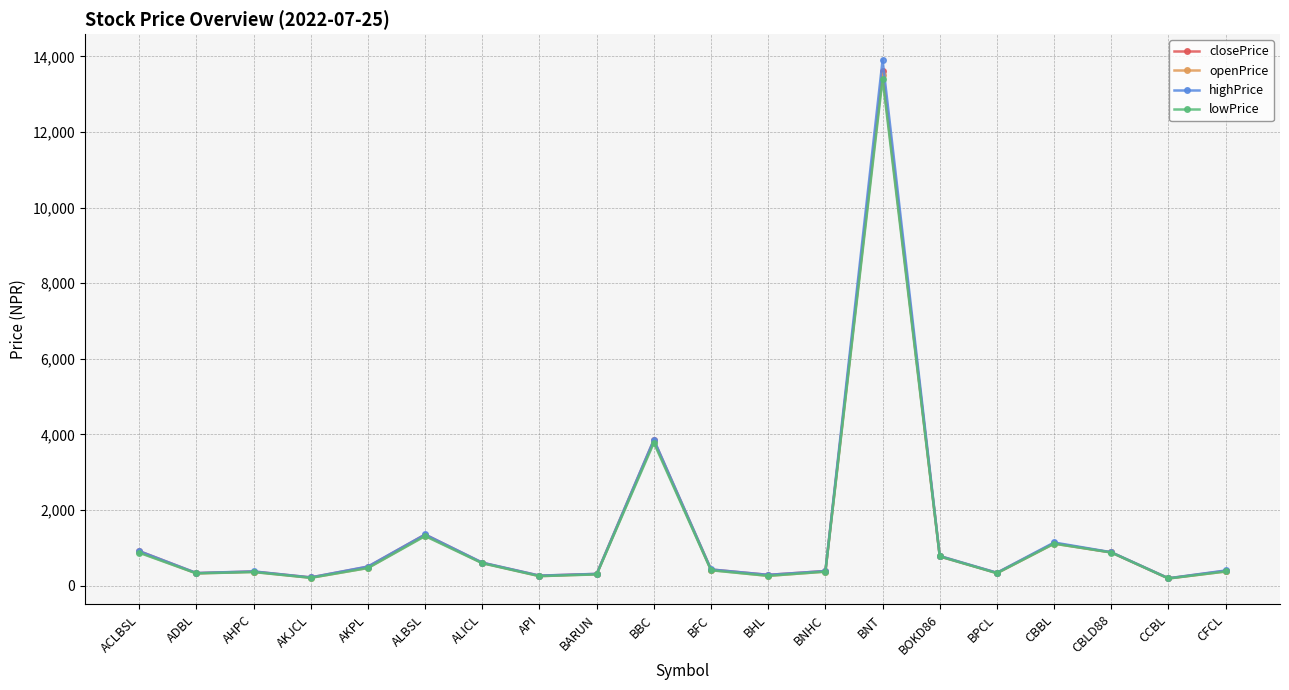

True or false: lowPrice has more than 1 interior local peaks.

True